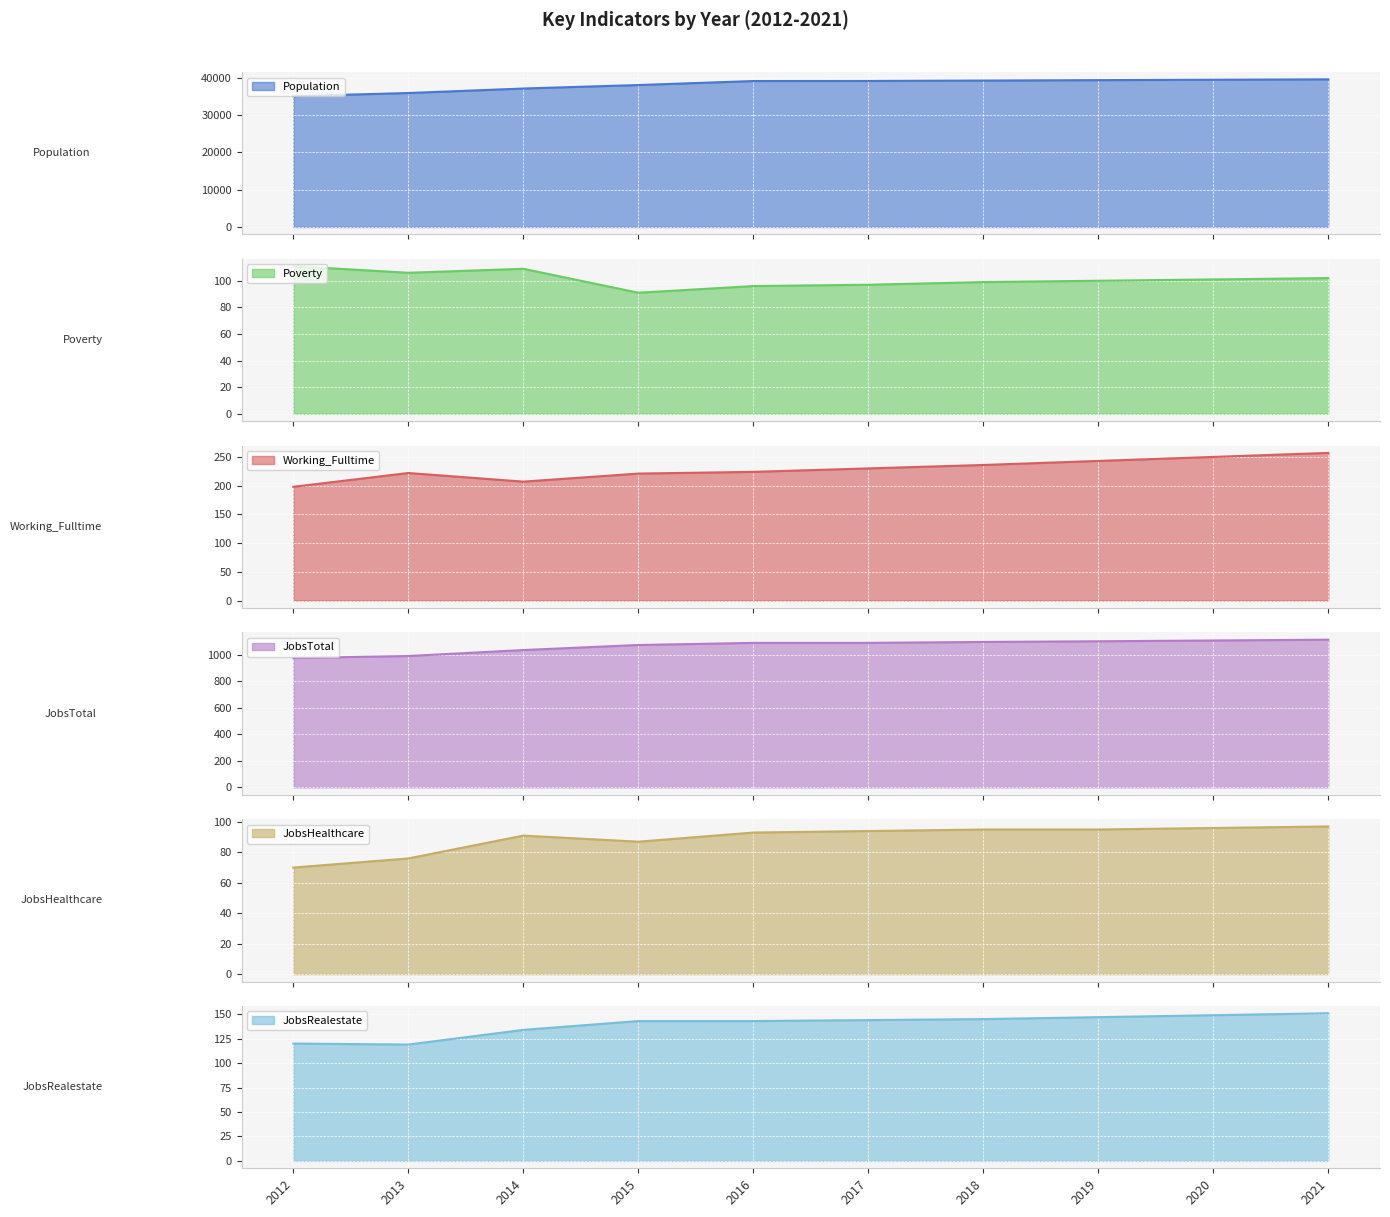

What is the value of the JobsTotal point at the 9th from the left?

1106